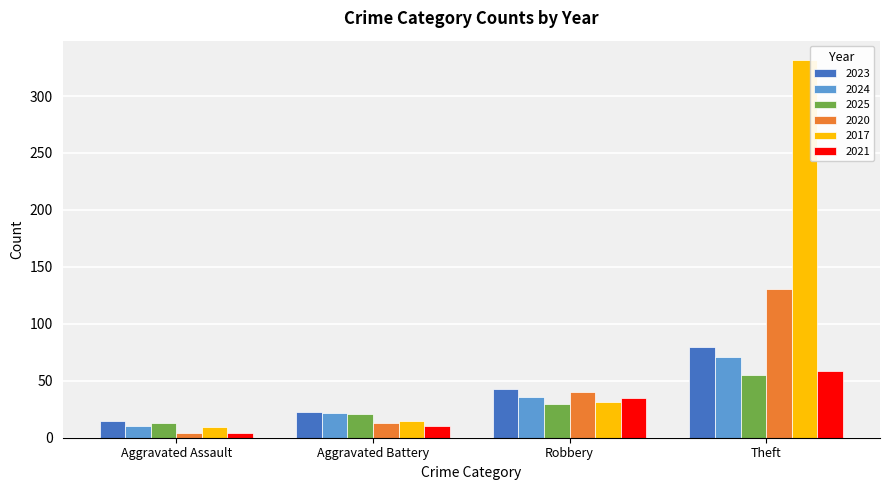

At which category is the sum across all series the highest?

Theft